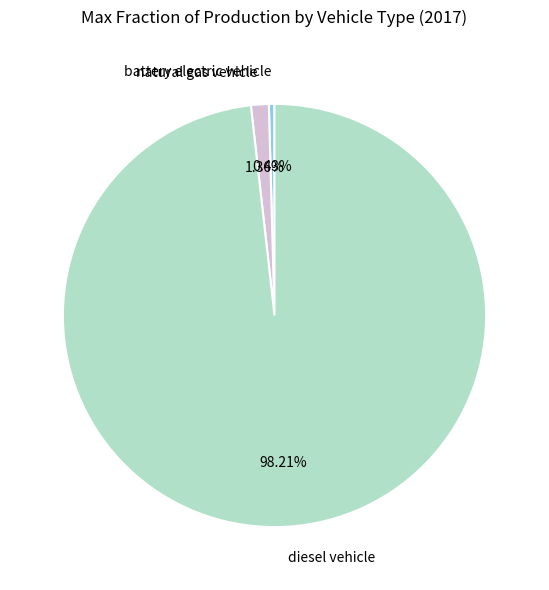

Combined, what portion of the pie is battery electric vehicle and diesel vehicle?

98.6%